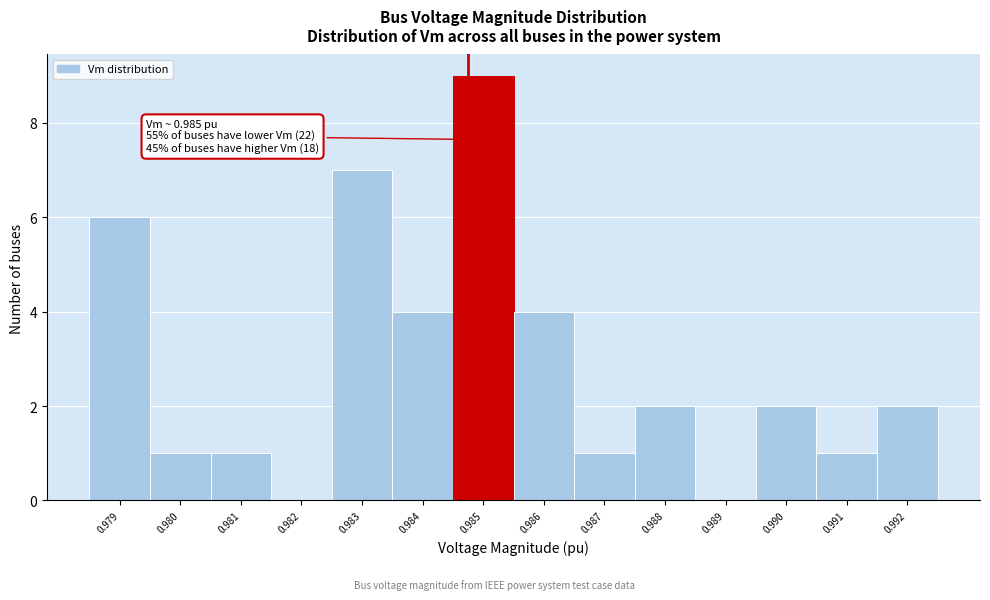

Reading left to right, what are all the values shown in this chart?

0.979=6	0.980=1	0.981=1	0.982=0	0.983=7	0.984=4	0.985=9	0.986=4	0.987=1	0.988=2	0.989=0	0.990=2	0.991=1	0.992=2